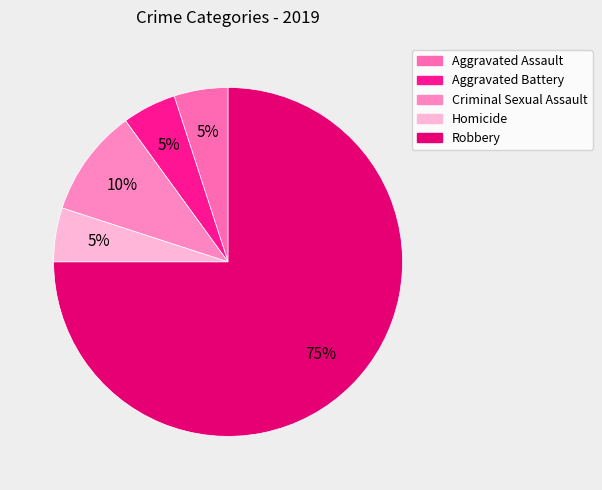

How many segments does this pie chart have?

5